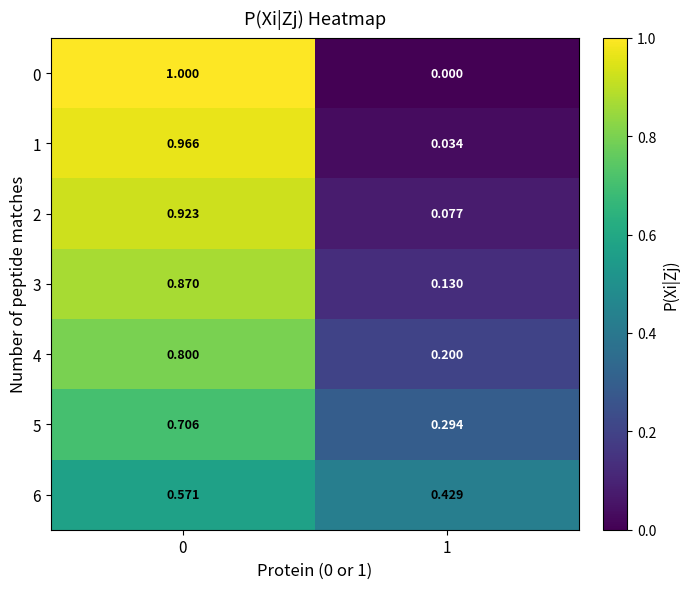

Is the value of 0 at 1 greater than the value of 3 at 0?

No